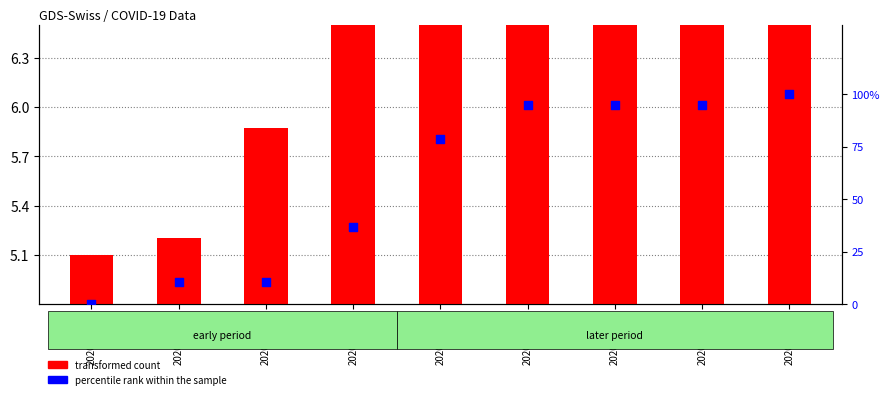

At how many categories does at least one series exceed 34?

6